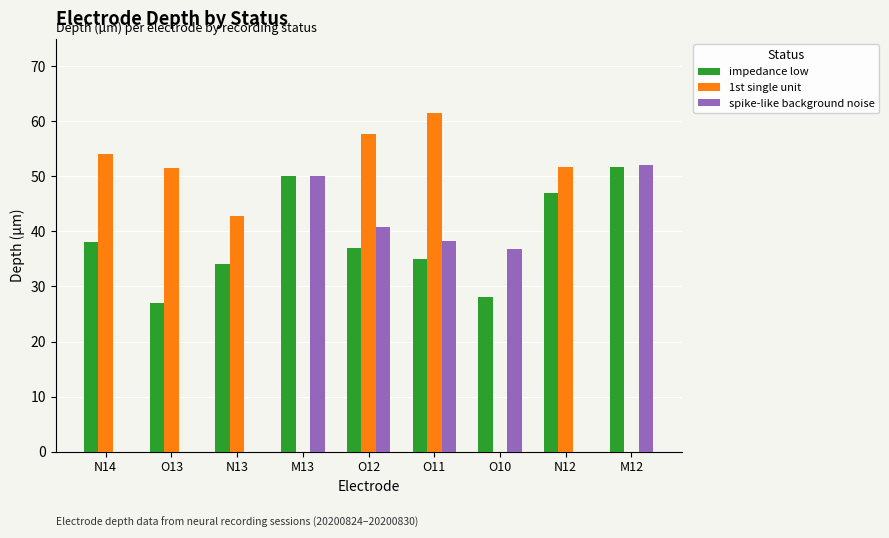

How many categories are shown in the chart?

9